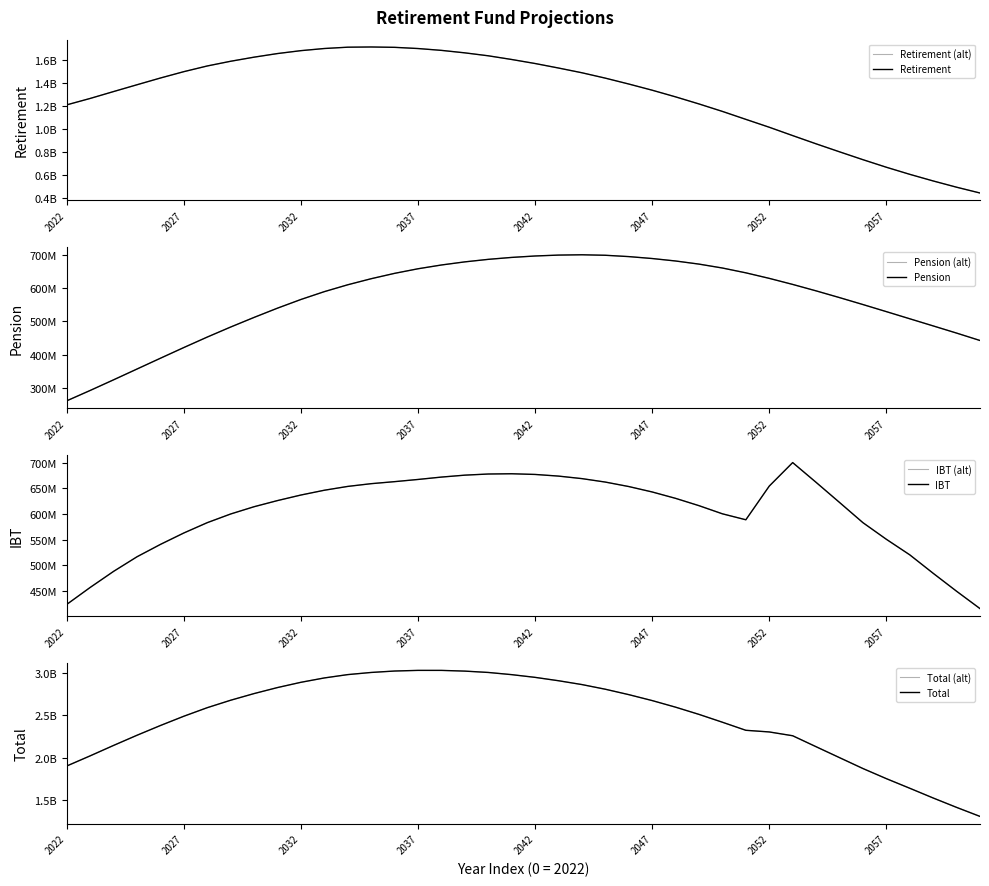

Reading left to right, transcribe all the data shown in this chart.

Retirement: 1213627245.4	1269439337.4	1329411806.6	1388611025.7	1447252732.9	1502556821.4	1552050232.1	1593034537.0	1628726662.4	1660081684.2	1685320815.7	1703990977.3	1715411808.2	1717248496.4	1714174177.5	1703777499.3	1687725805.8	1666142611.4	1640558569.7	1608435694.4	1573397888.3	1534121579.9	1492897667.3	1446057869.4	1394912230.0	1341111105.5	1283077822.3	1221426484.8	1156480555.0	1087328191.1	1018731306.6	946062645.1	874426794.0	804894914.4	736476970.7	670670606.4	608971991.1	551270901.3	496897872.7	446392131.3
Pension: 262659142.1	293647149.9	325472217.7	357745042.8	390014113.9	422013825.0	453322828.6	483346116.5	512106964.1	539789358.9	565726574.3	589160499.0	609690876.0	627819121.3	643839652.1	657553816.5	668853099.2	678179158.2	685713582.3	691498472.1	695759069.0	698467634.4	699372552.2	697911404.5	693950320.8	688190164.7	680810227.9	671477097.2	659790275.7	645402297.9	628845197.5	610738672.9	591468532.9	571328378.6	550575773.6	529361071.2	507995421.3	486650182.3	465188469.7	443033598.7
IBT: 424015774.1	457065275.9	488405515.4	516863212.1	540963075.9	563238770.3	583346925.7	600262968.1	614431256.9	626399997.1	637224083.5	646549908.2	654004643.9	659341736.0	663292666.1	667565374.0	672200031.1	675957099.9	678178758.2	678671493.3	677334354.2	674115982.1	669200470.5	662461057.1	653748623.4	643184810.8	630714294.7	616448234.5	600573880.6	588969020.4	654617847.9	700458249.8	661931725.9	622775801.9	583337433.7	550942897.2	520626161.2	484646188.4	449628286.5	415783852.2
Total: 1900302161.6	2020151763.2	2143289539.7	2263219280.7	2378229922.7	2487809416.7	2588719986.5	2676643621.6	2755264883.4	2826271040.2	2888271473.4	2939701384.5	2979107328.1	3004409353.7	3021306495.7	3028896689.8	3028778936.1	3020278869.6	3004450910.2	2978605659.7	2946491311.6	2906705196.4	2861470690.1	2806430331.0	2742611174.3	2672486081.0	2594602345.0	2509351816.5	2416844711.4	2321699509.4	2302194352.0	2257259567.8	2127827052.7	1998999094.9	1870390178.0	1750974574.8	1637593573.7	1522567272.0	1411714629.0	1305209582.2